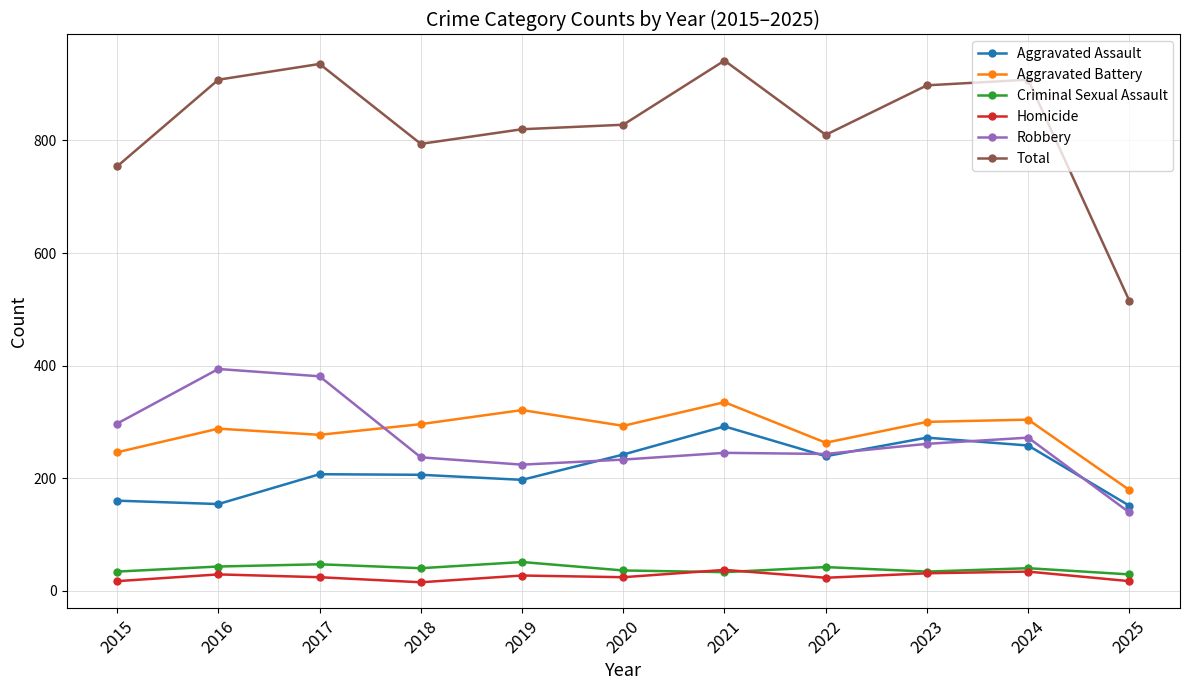

How many lines are shown in the chart?

6